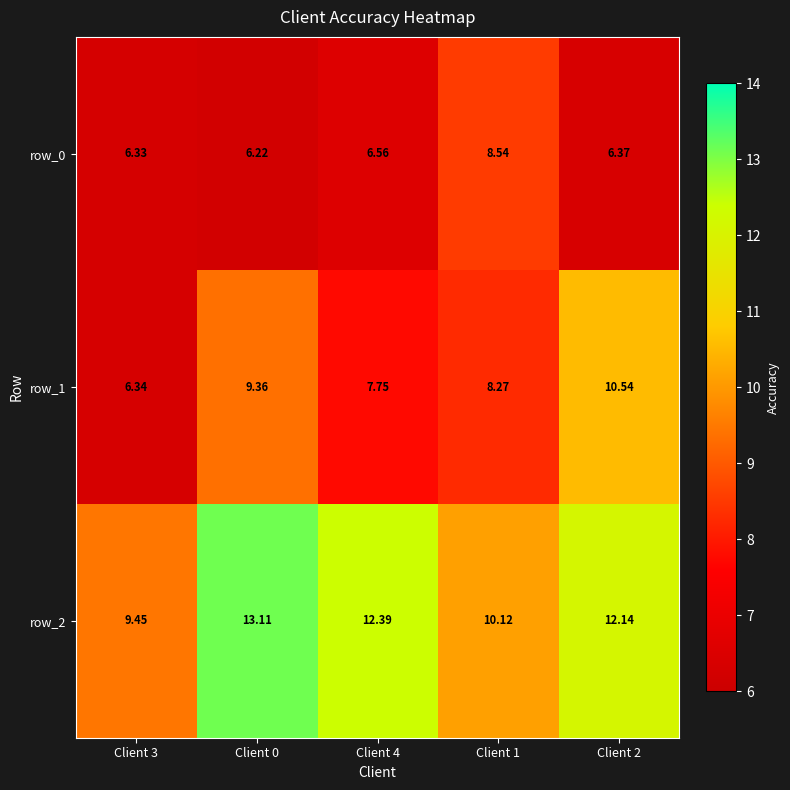

Rank the series at Client 0 from lowest to highest value.

row_0, row_1, row_2